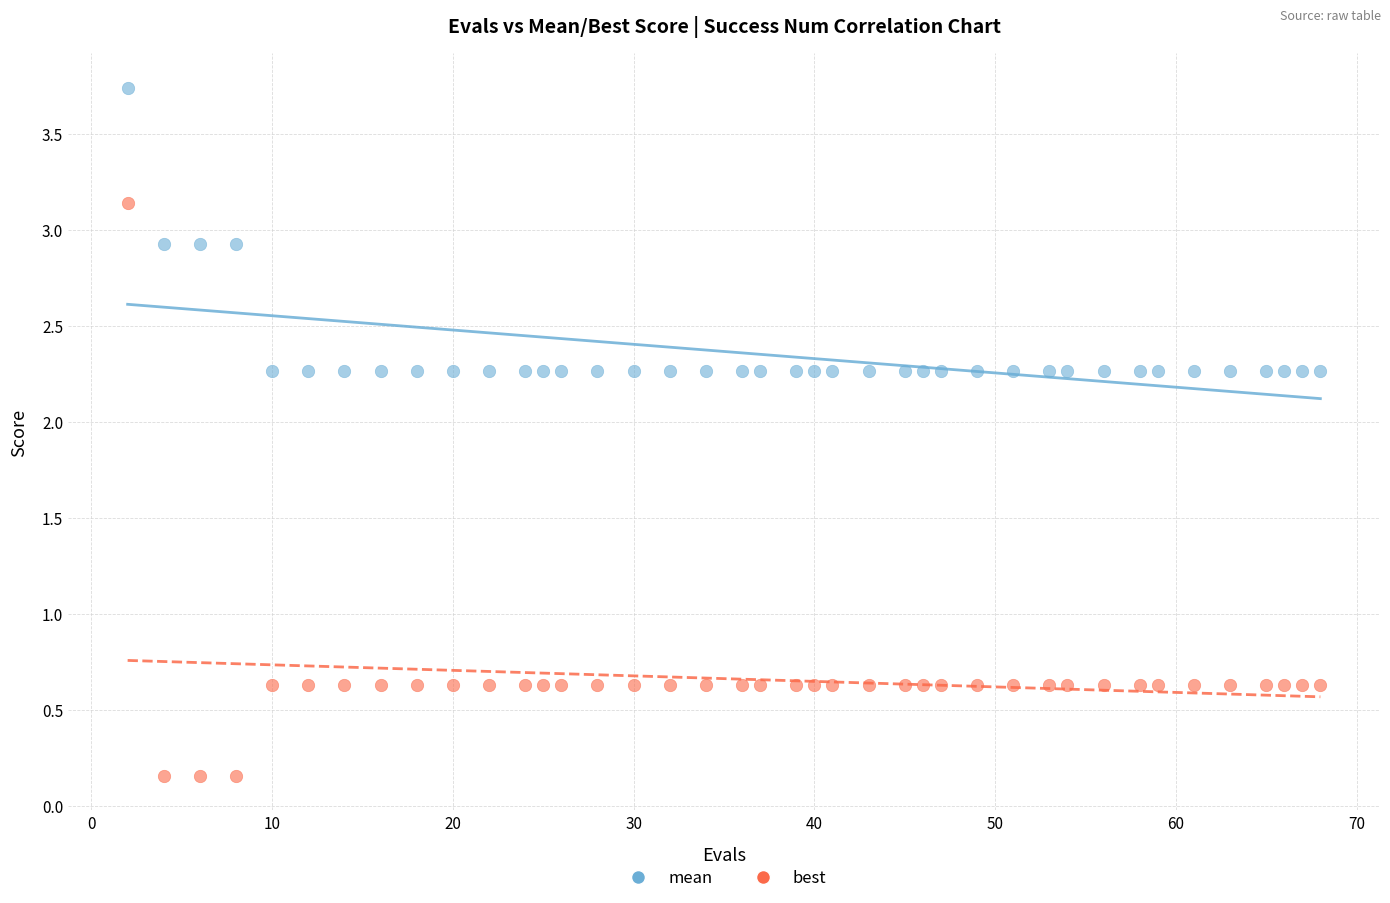

Across all data points, what is the range of Y values (max minus min)?

3.6